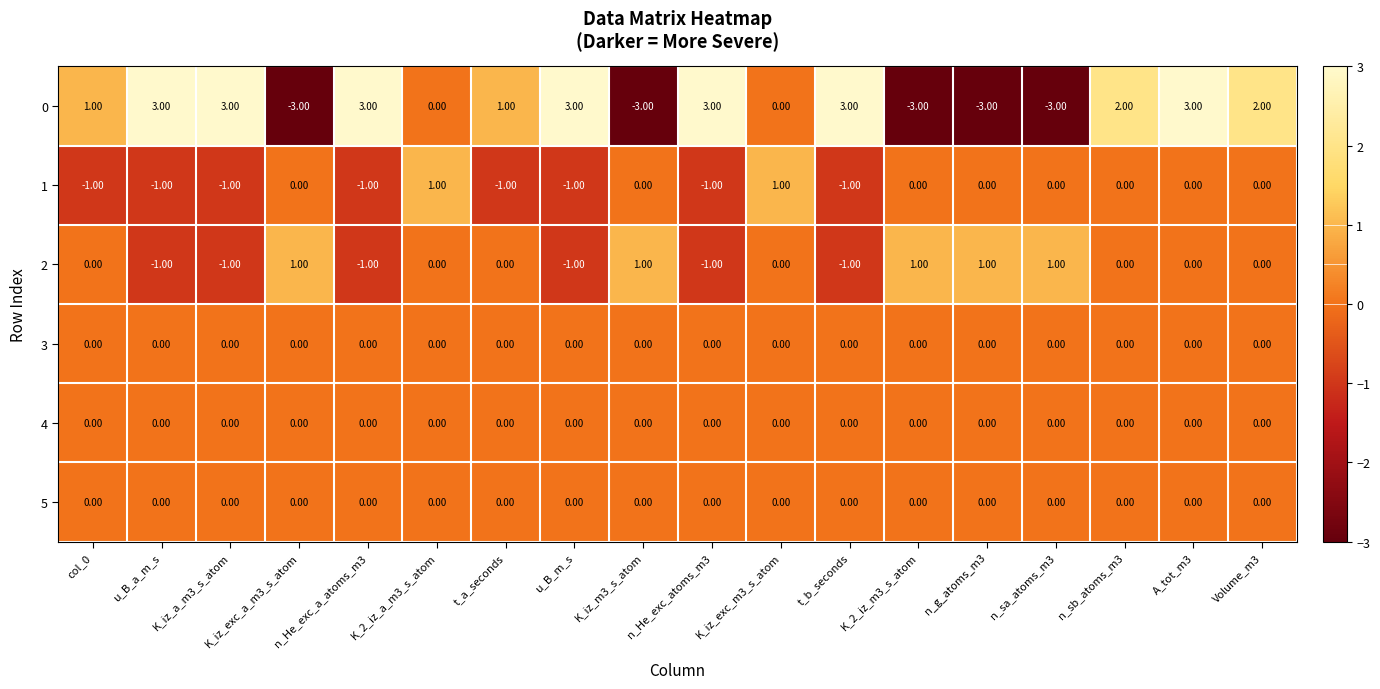

At which category is the sum across all series the highest?

A_tot_m3